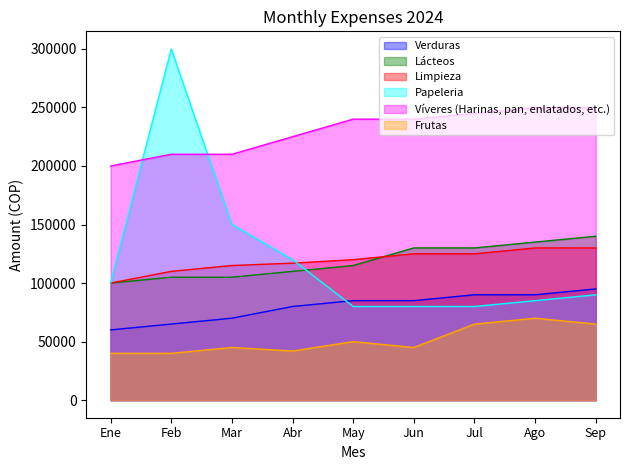

At which category is the sum across all series the highest?

Feb